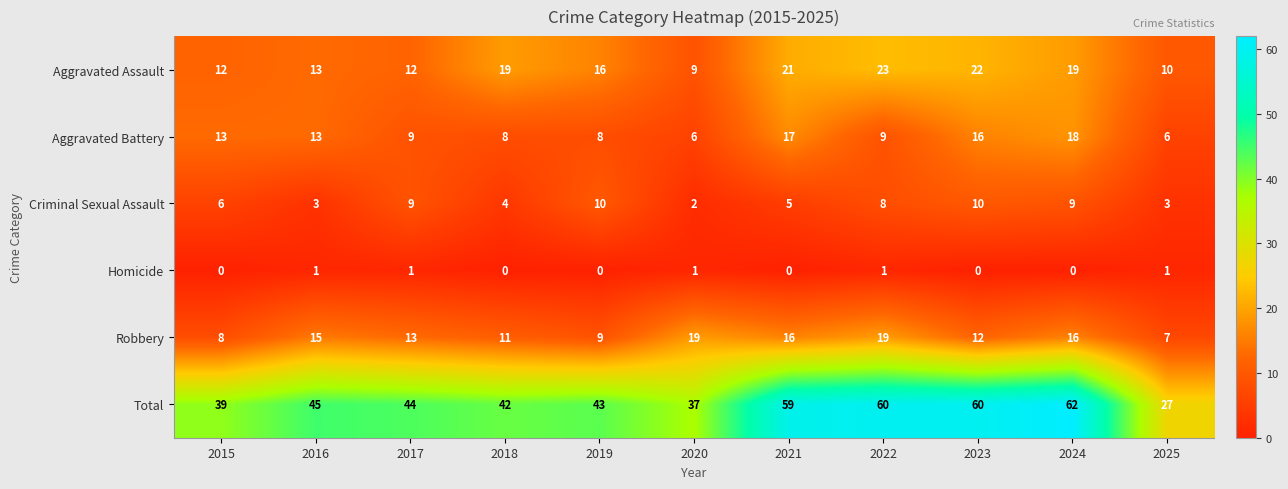

Which series has the widest spread of values?

Total